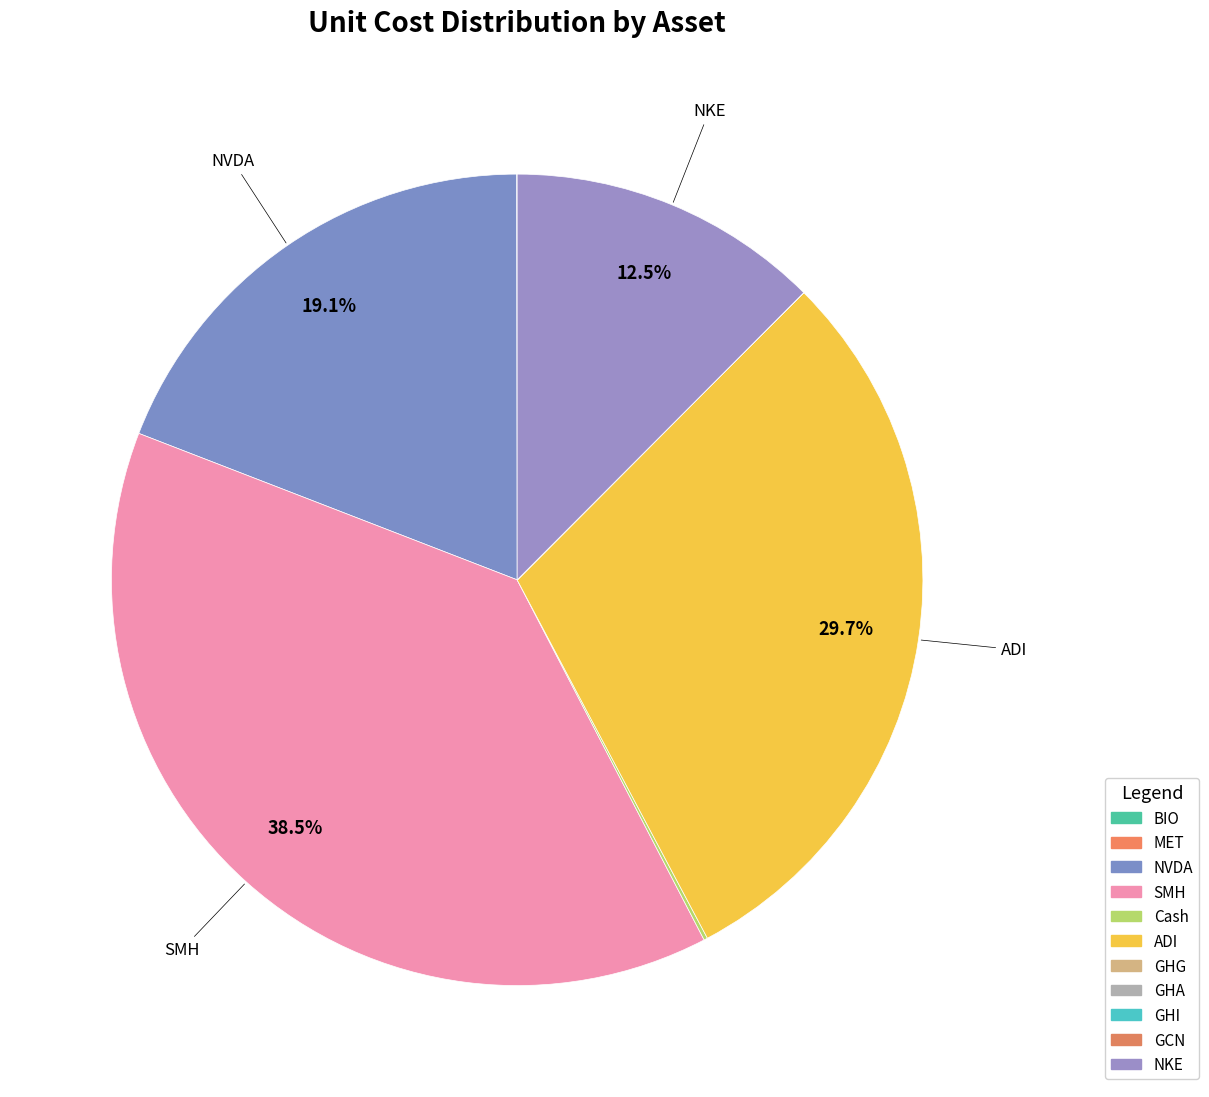

To the nearest percent, what is the difference between the largest and smallest slice percentages?

38%